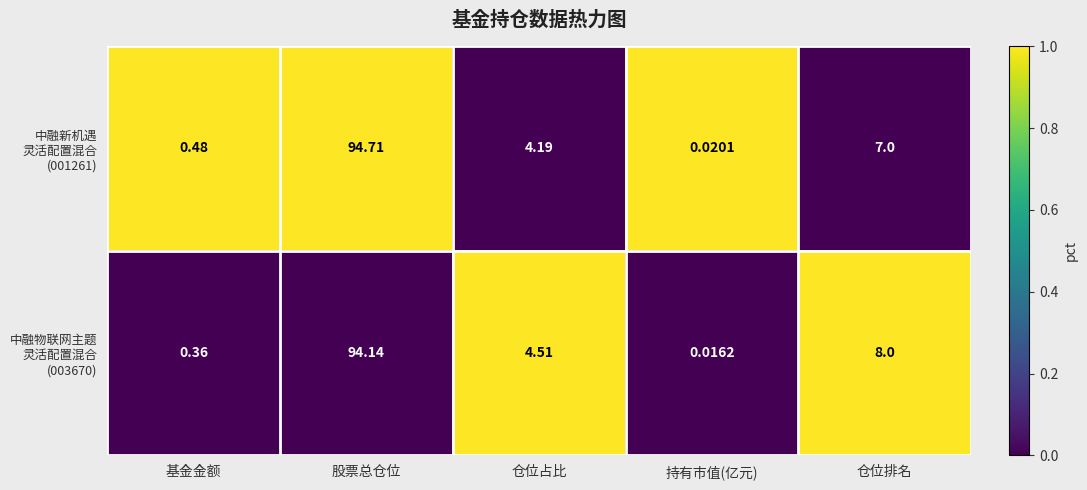

At which category is the sum across all series the highest?

股票总仓位